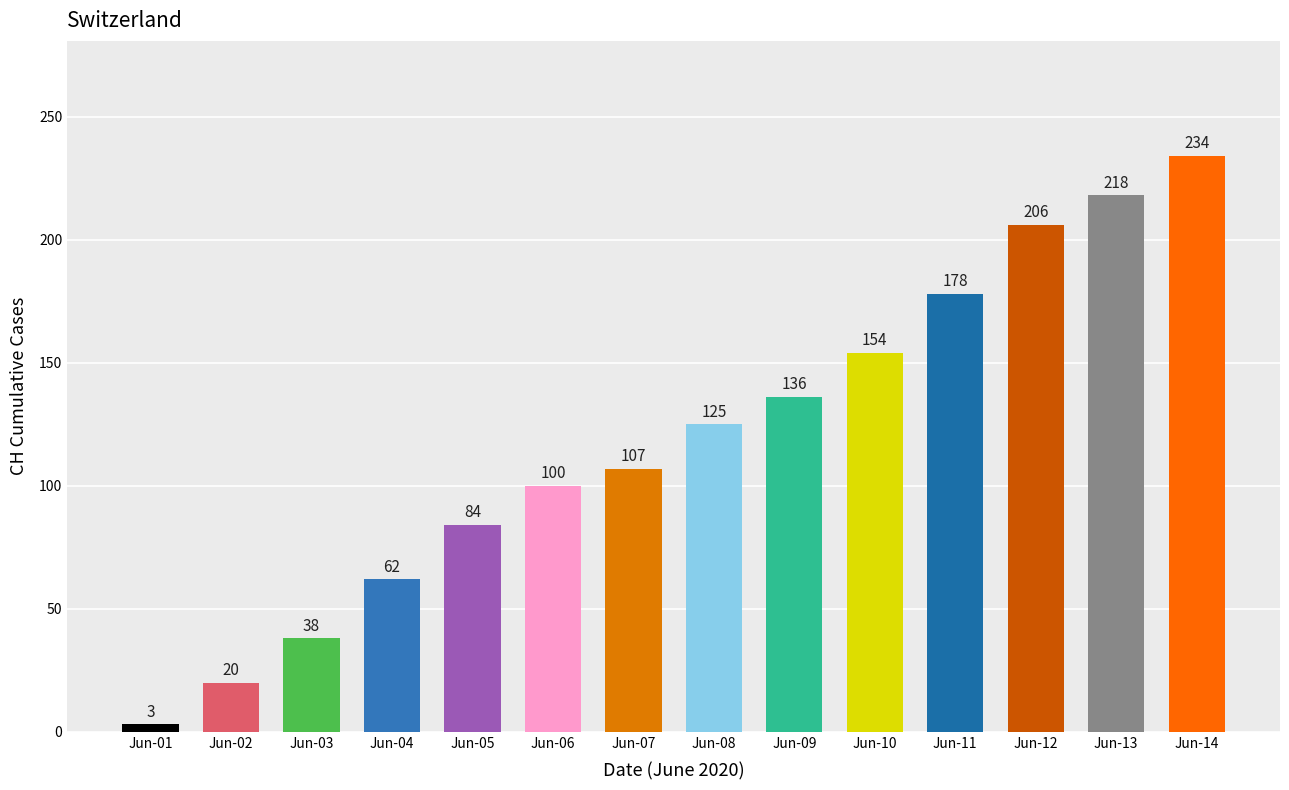

What value does the data have at Jun-12?

206